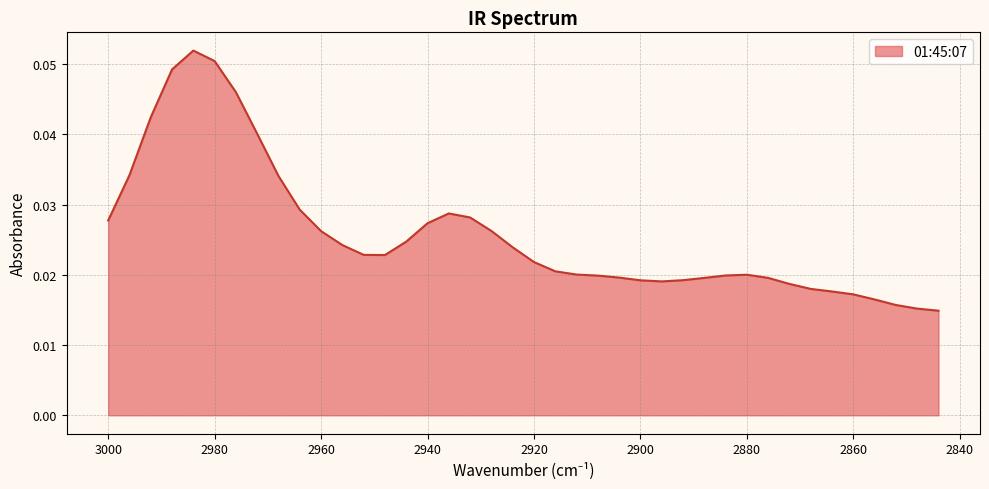

Where is the first local minimum?

2948